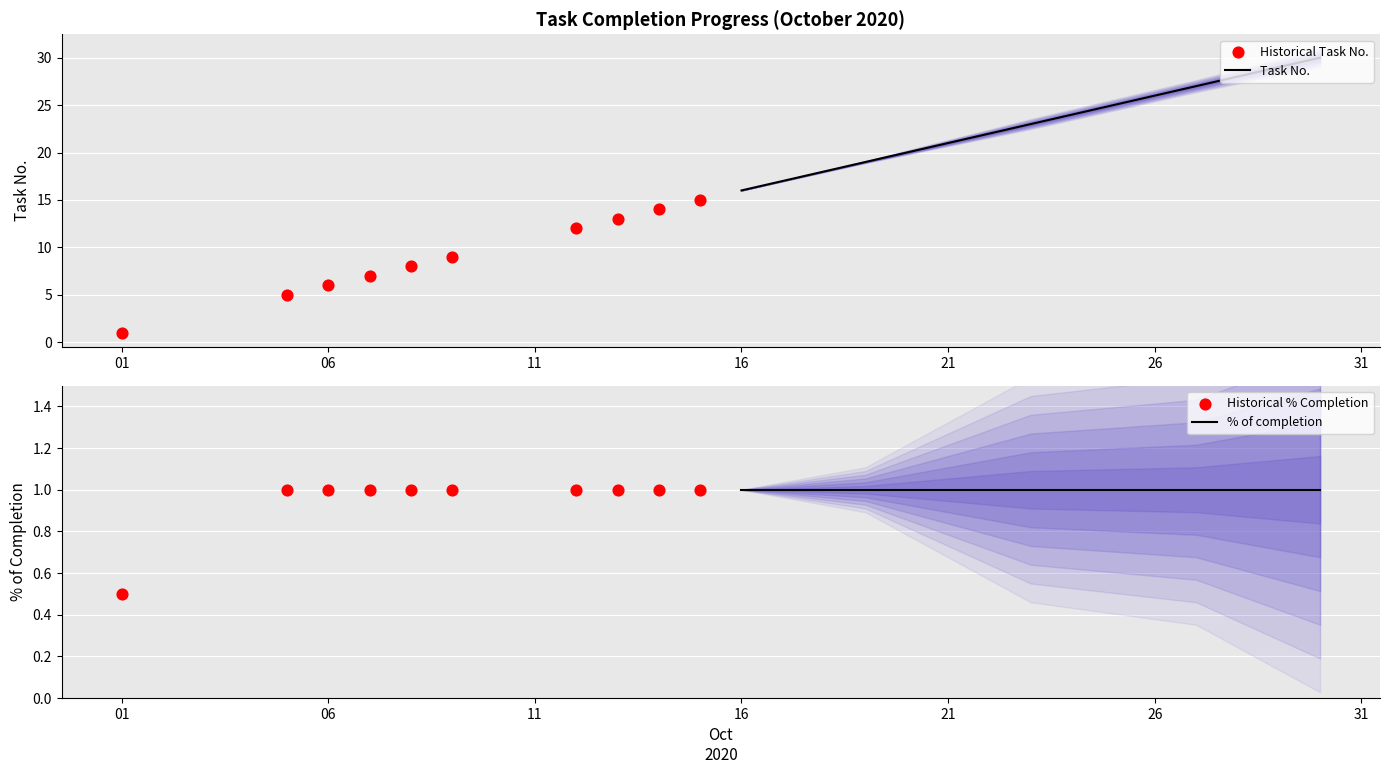

What is the minimum value for Task No.?

16